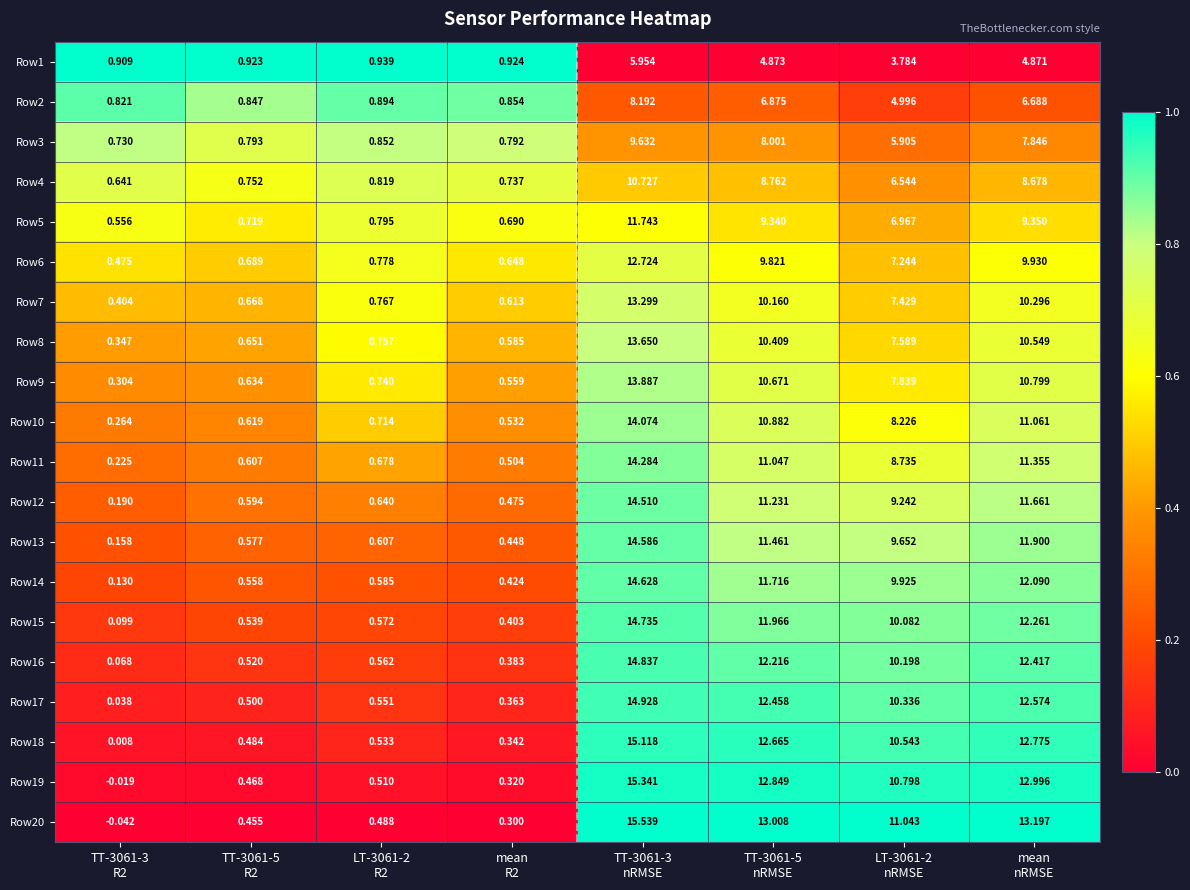

How many data points in Row5 are less than 6?

4